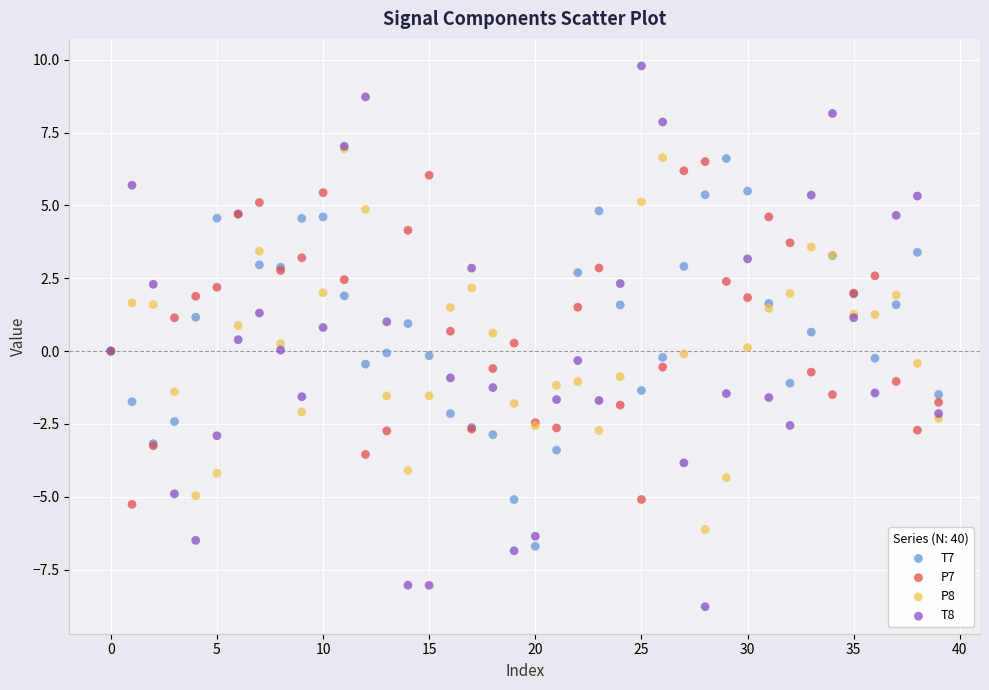

What are all the series names shown in the legend?

T7, P7, P8, T8